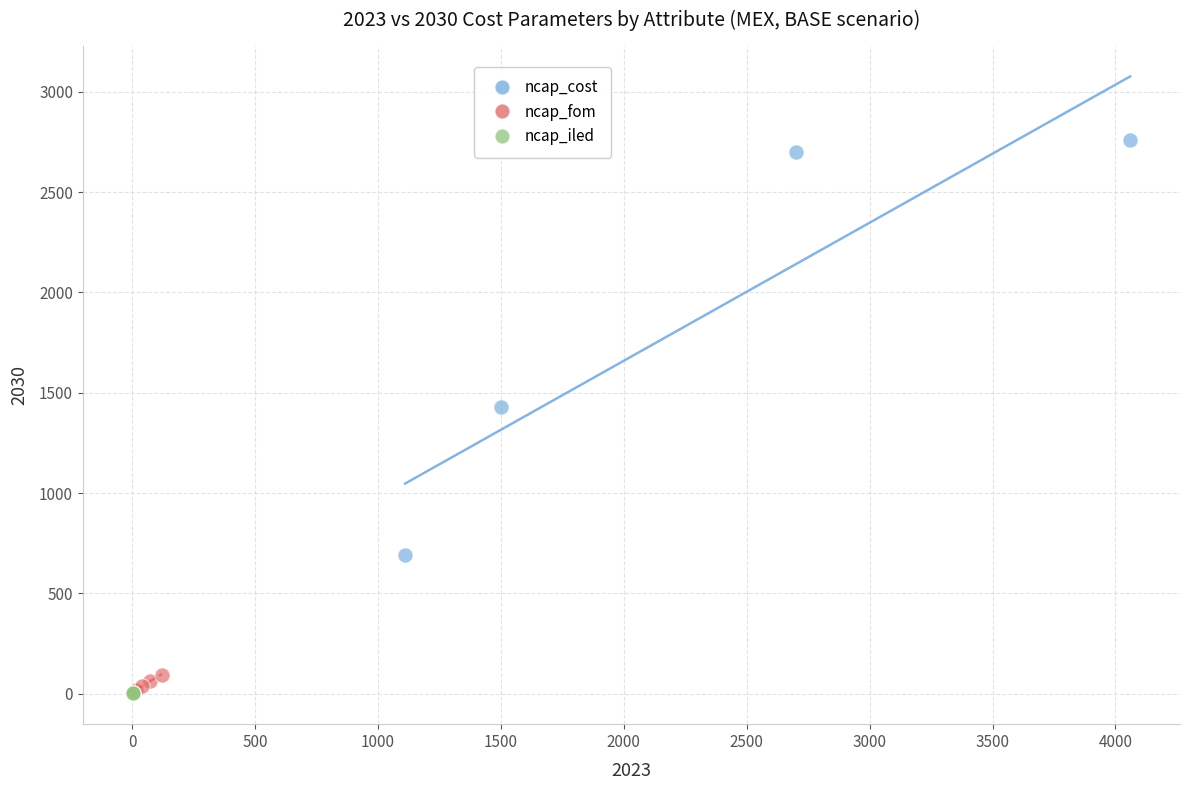

What are all the series names shown in the legend?

ncap_cost, ncap_fom, ncap_iled